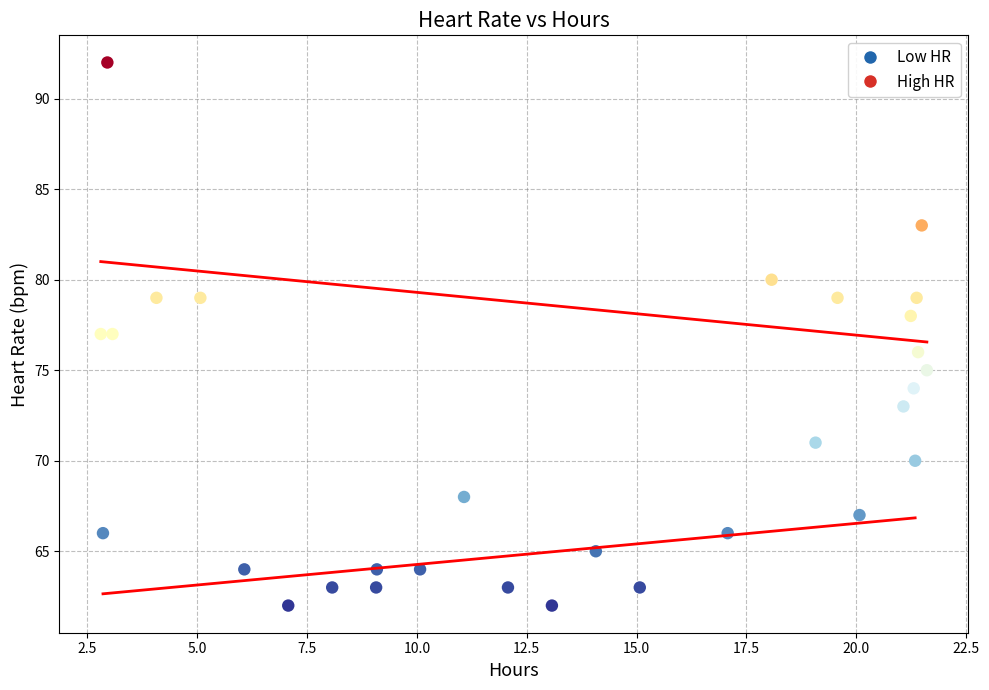

What is the range of Y values (max minus min)?

30